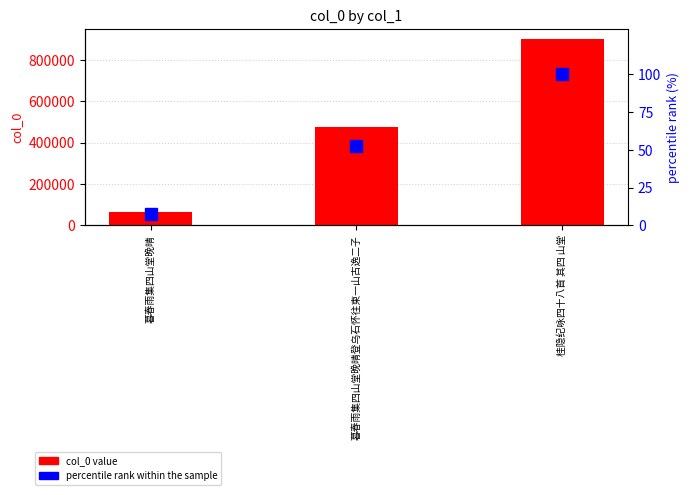

Rank the series at 桂隐纪咏四十八首 其四 山堂 from highest to lowest value.

col_0 value, percentile rank within the sample